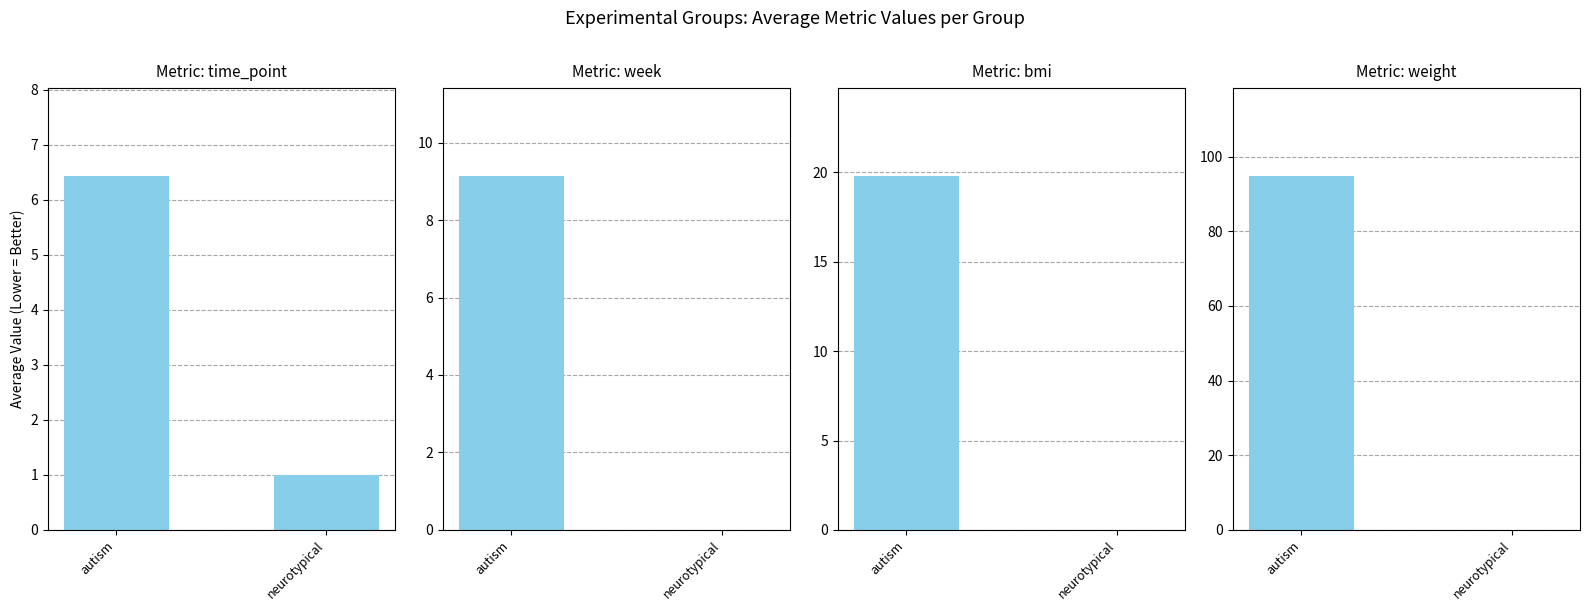

At how many categories does at least one series exceed 8?

1